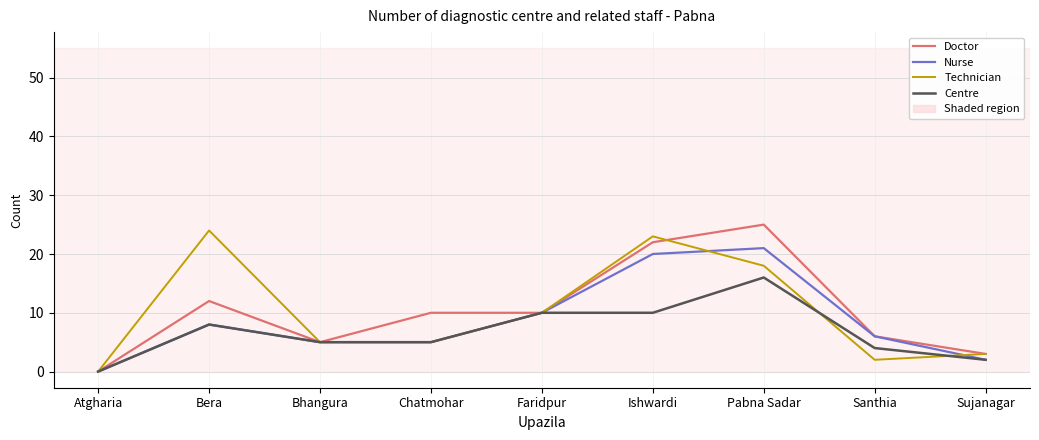

What is the total value across all series at Pabna Sadar?

80